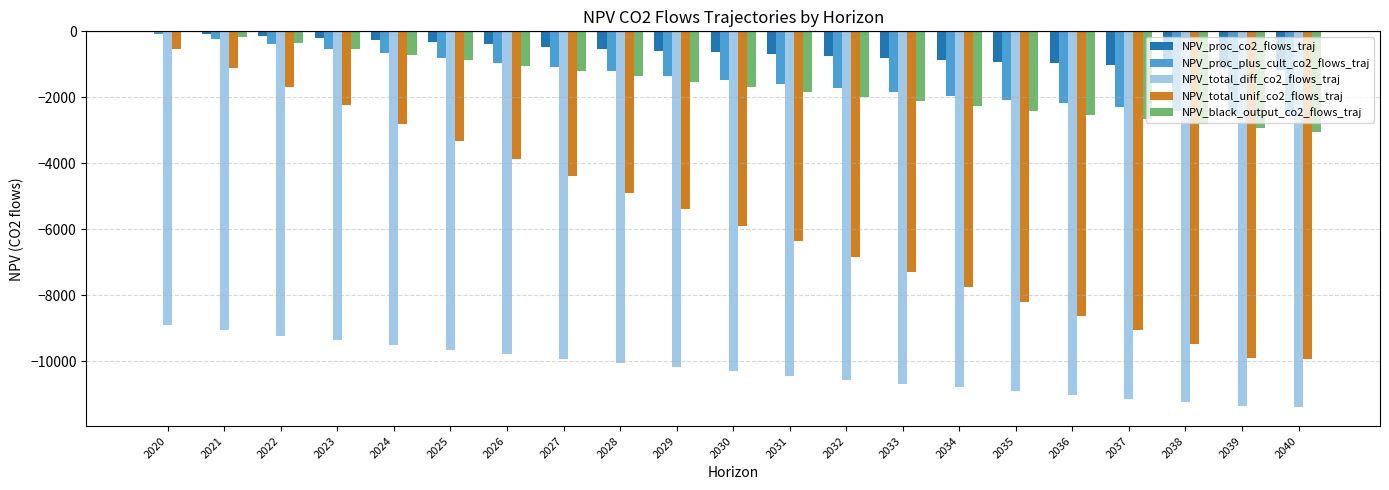

What is the sum of all NPV_proc_co2_flows_traj values?

-13000.1